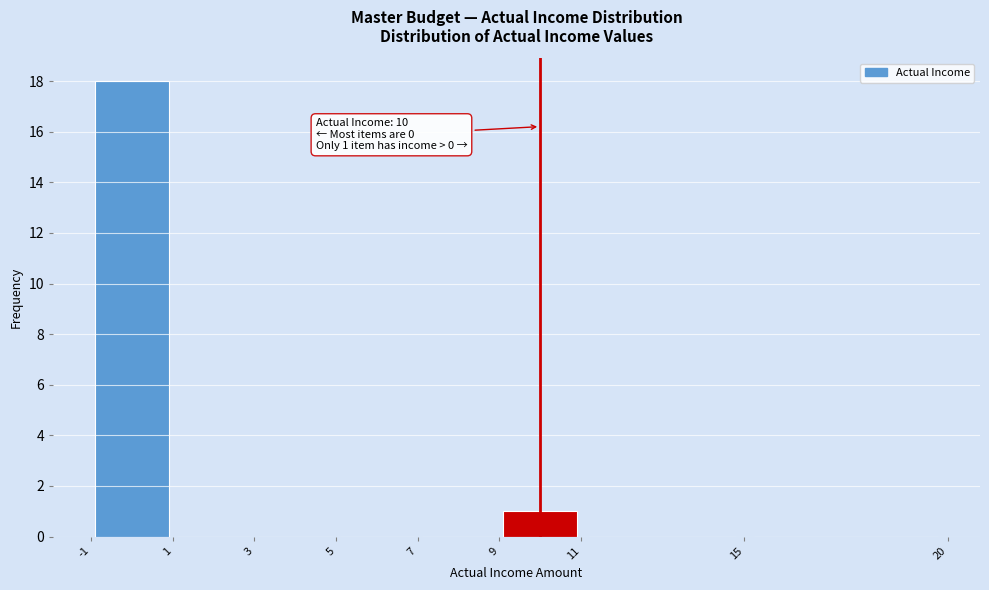

Over which range of the x-axis is the bar tallest?

-1 to 1